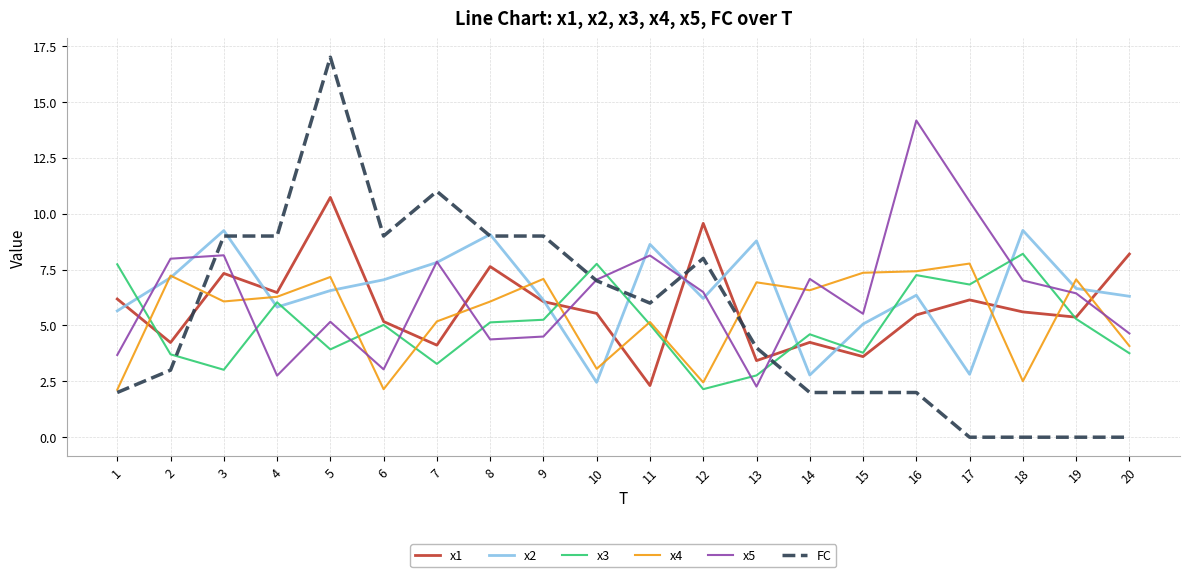

What is the total value across all series at 12?

34.9